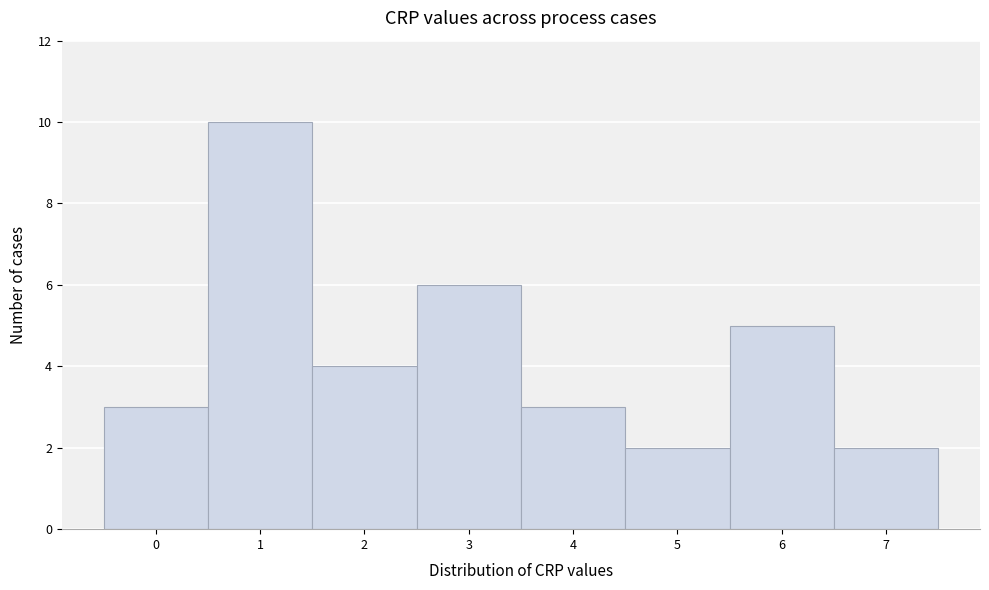

Over which range of the x-axis is the bar tallest?

0.5 to 1.5